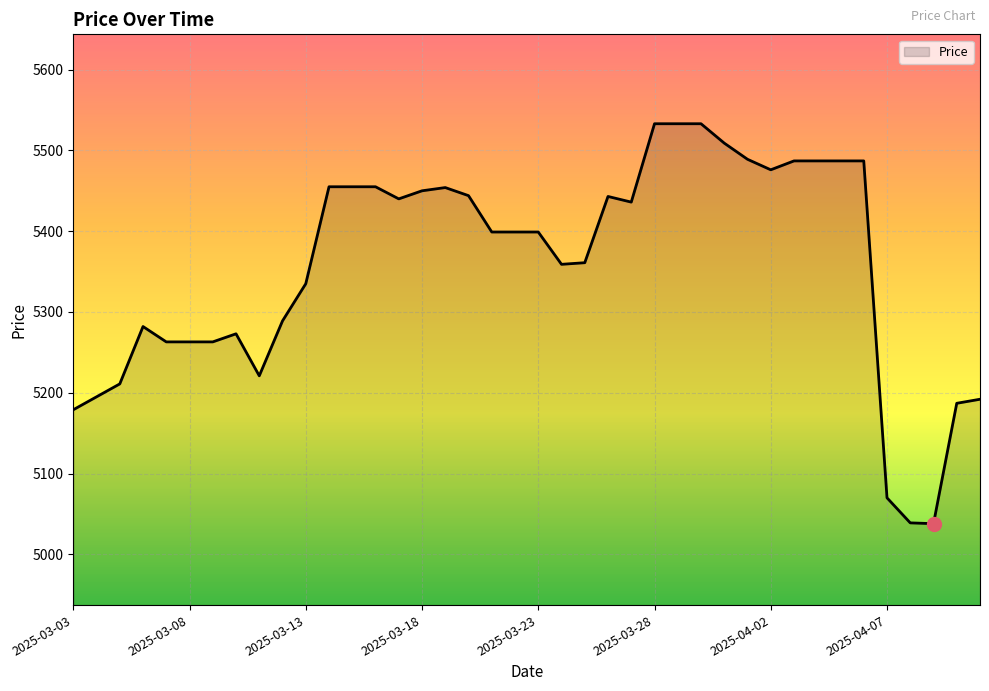

What is the difference between the maximum and minimum values?

495